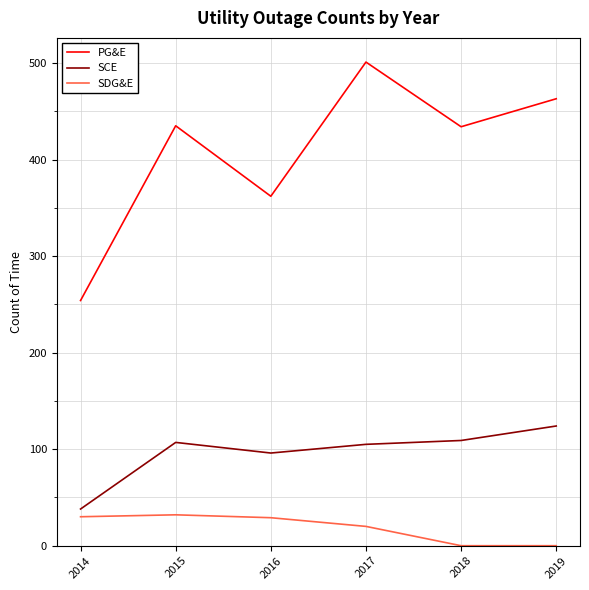

Between 2016 and 2017, which series saw the biggest shift?

PG&E